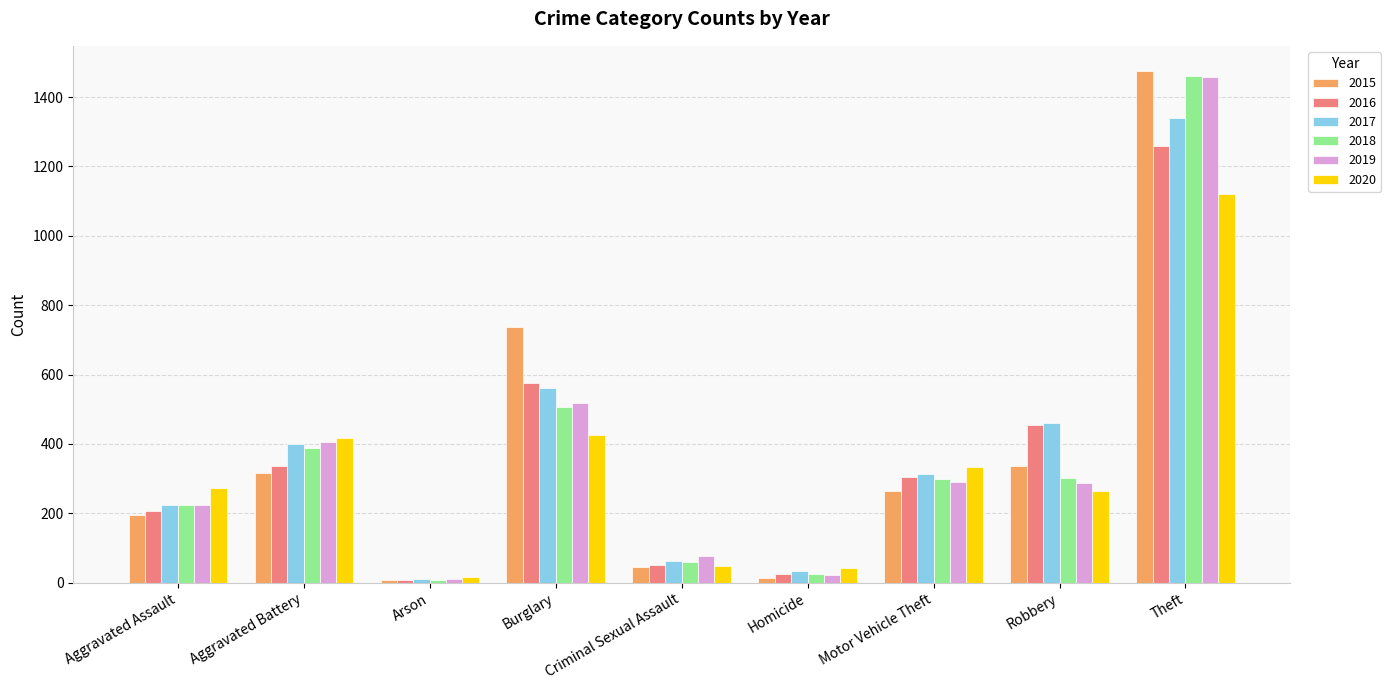

Which series changed the most between Aggravated Assault and Burglary?

2015